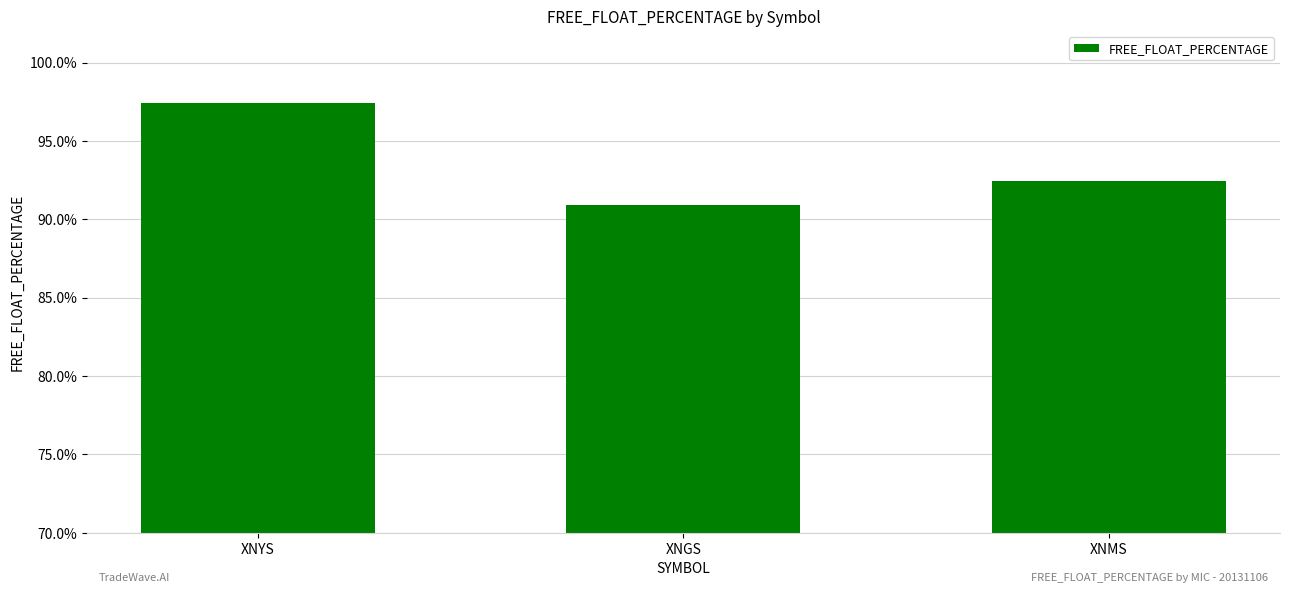

Which label corresponds to the smallest value in the chart?

XNGS